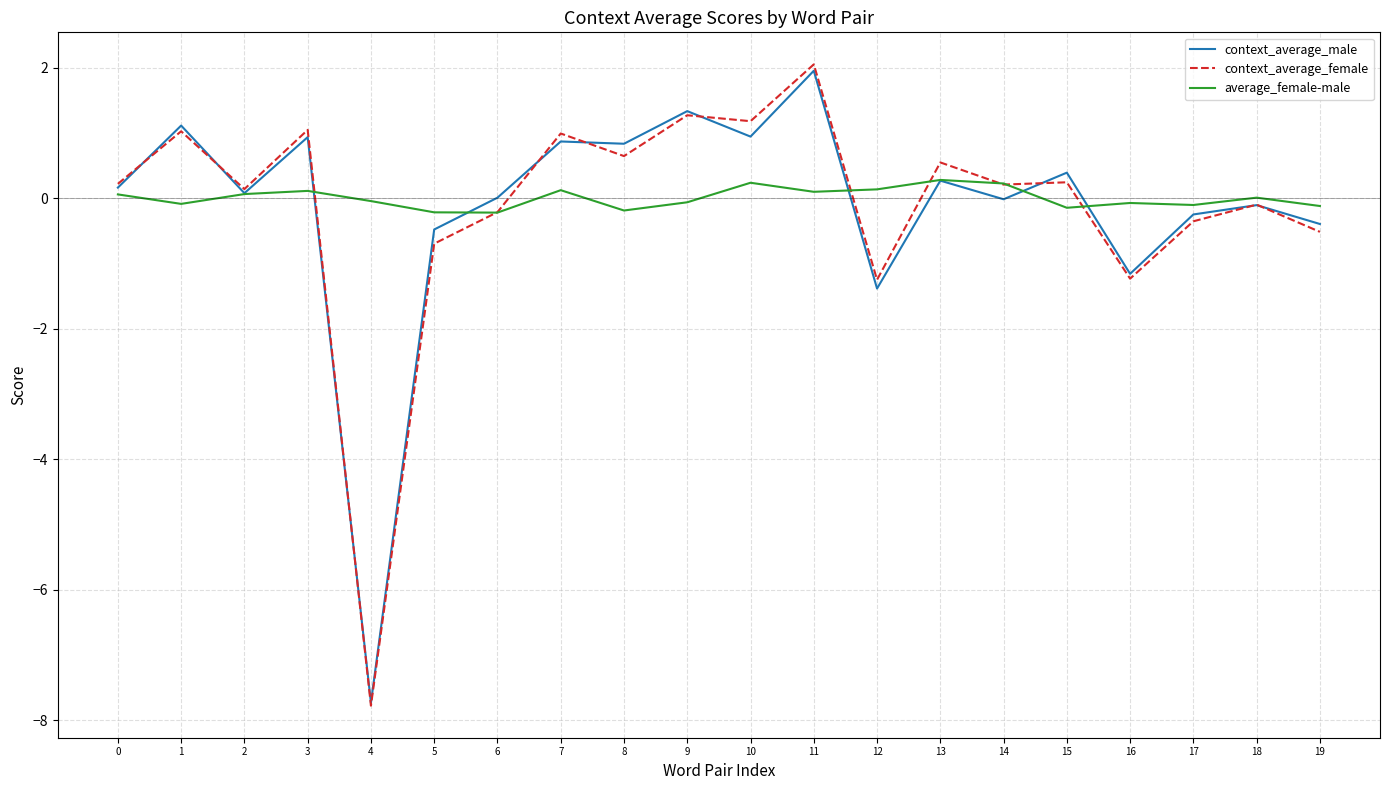

The context_average_female series shows -1.2 at 16. True or false?

True